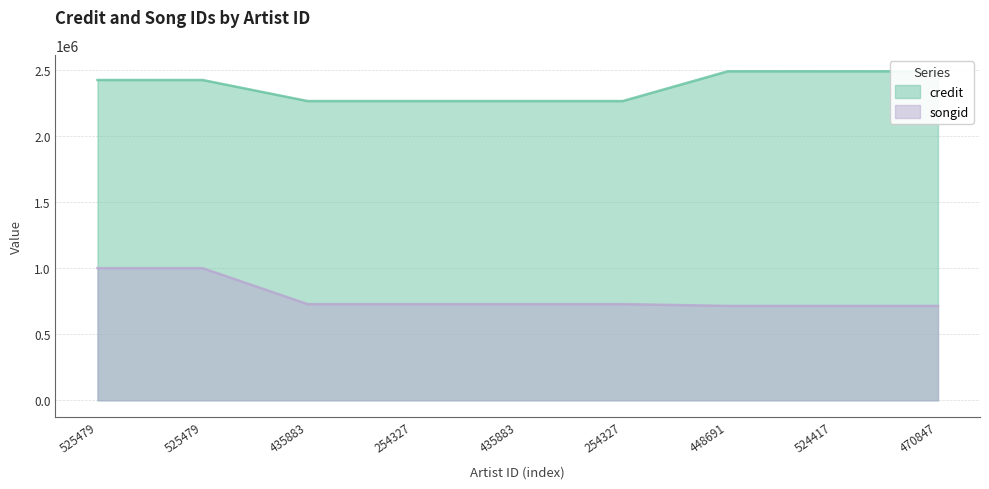

Which series changed the most between 525479 and 524417?

songid